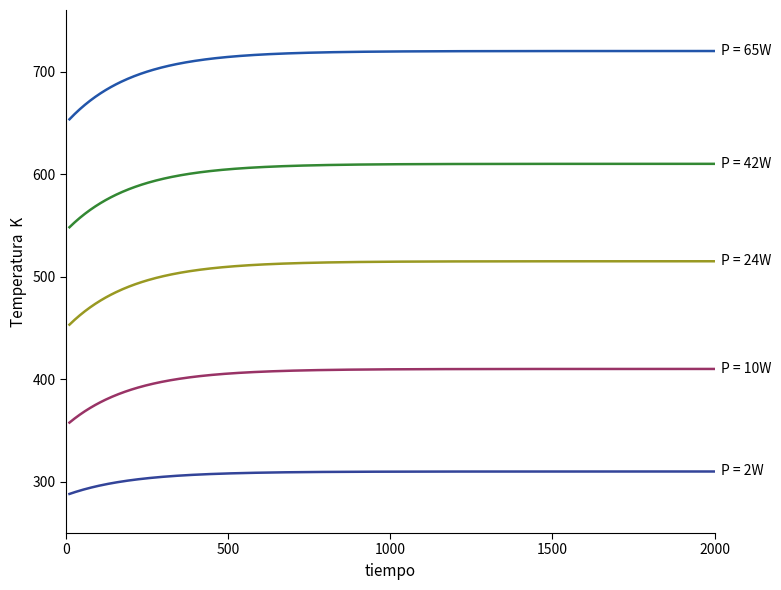

What is the maximum value shown in the chart?

720.0